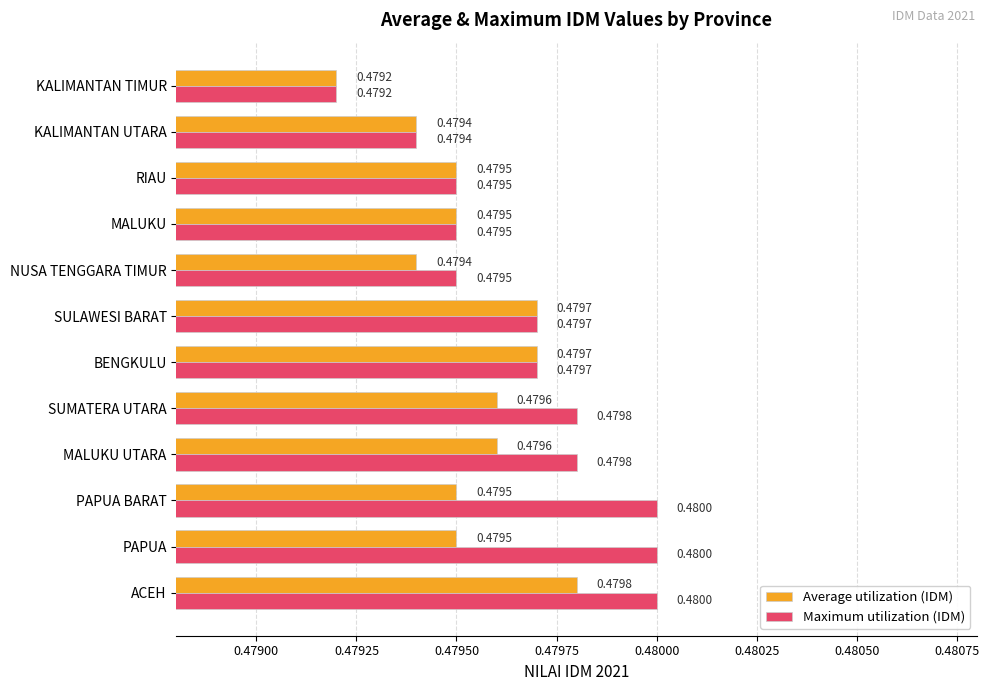

Which series has the largest range (max minus min)?

Maximum utilization (IDM)